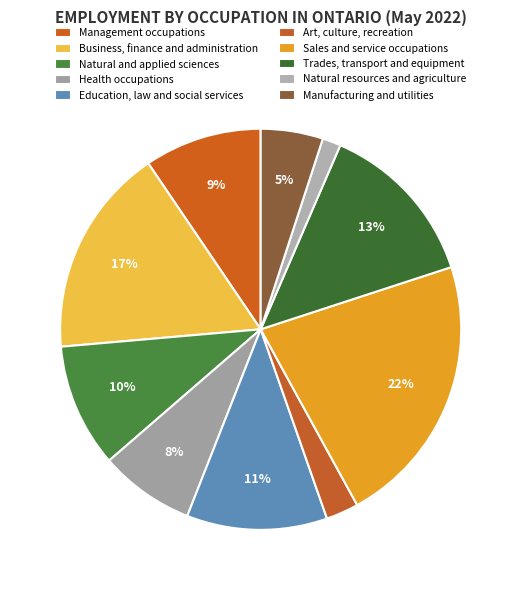

Count the number of slices in the pie.

10